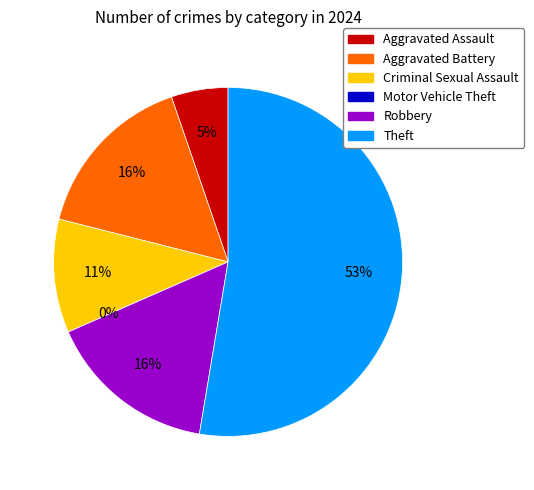

Count the number of slices in the pie.

6